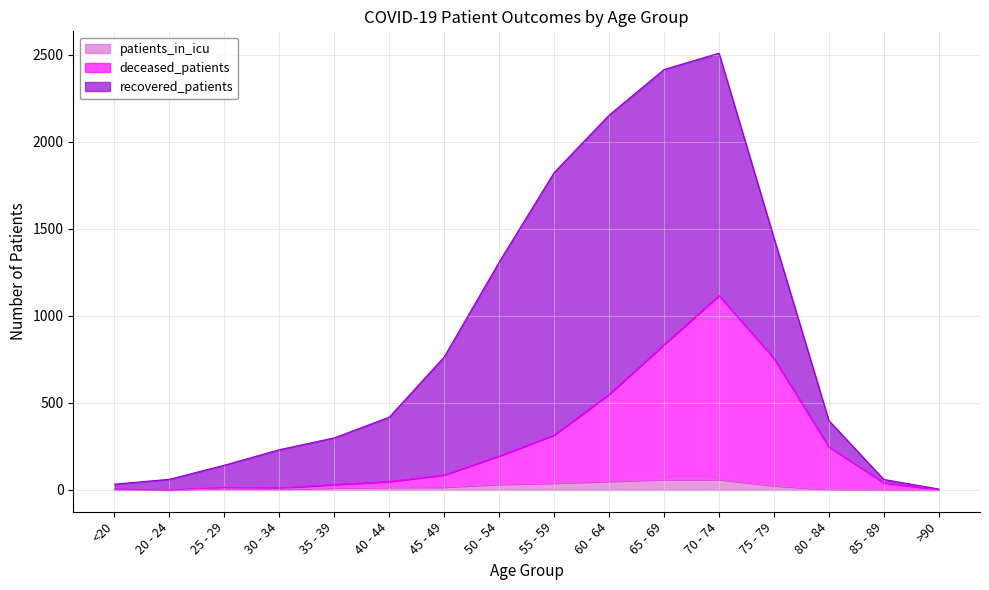

Does the chart display data point markers on the line(s)?

No